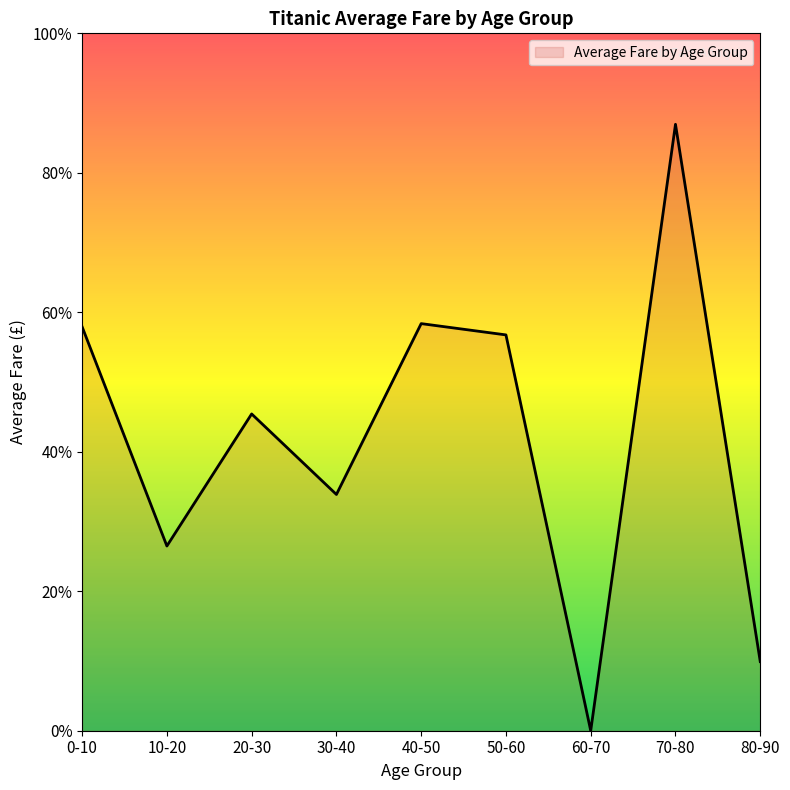

Does the chart have visible grid lines?

No